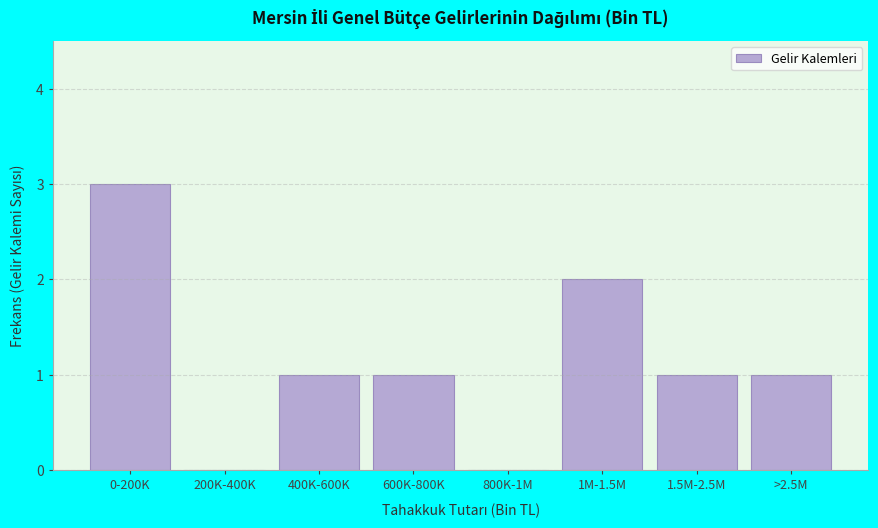

Reading right to left, list all the values displayed in this chart.

>2.5M=1	1.5M-2.5M=1	1M-1.5M=2	800K-1M=0	600K-800K=1	400K-600K=1	200K-400K=0	0-200K=3